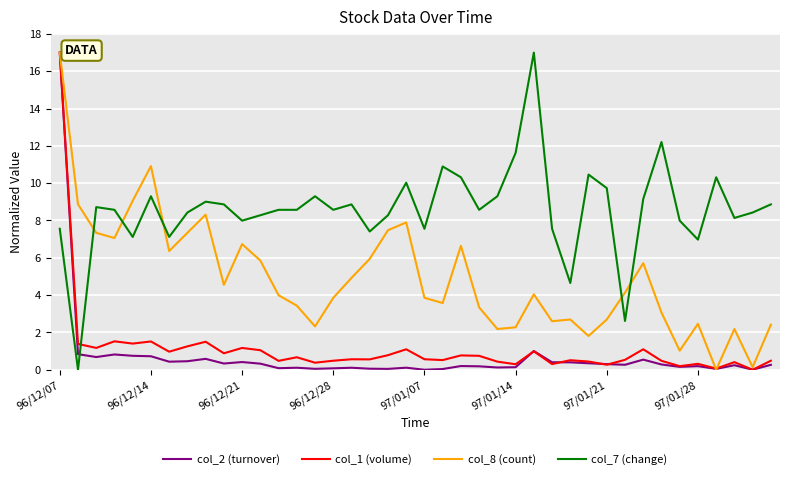

What is the difference between the maximum and minimum values in the col_2 (turnover) series?

17.0